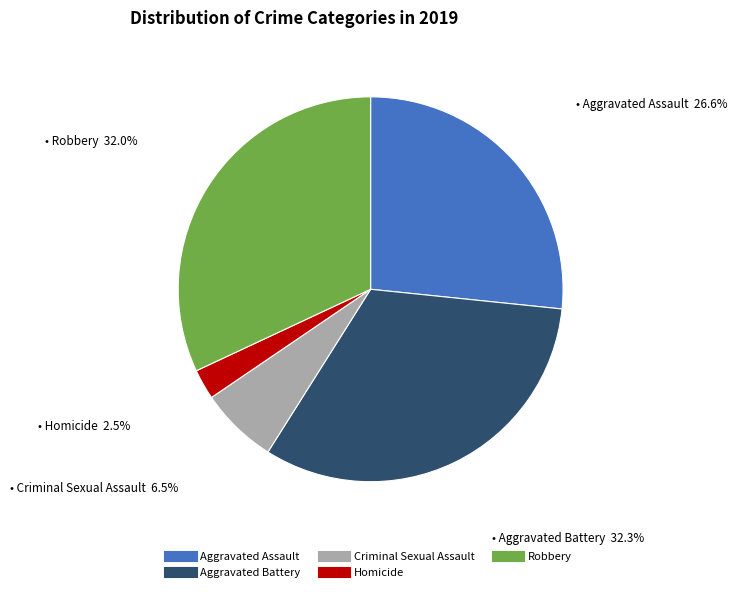

Approximately how many times larger is the value at Homicide compared to Criminal Sexual Assault?

0.4